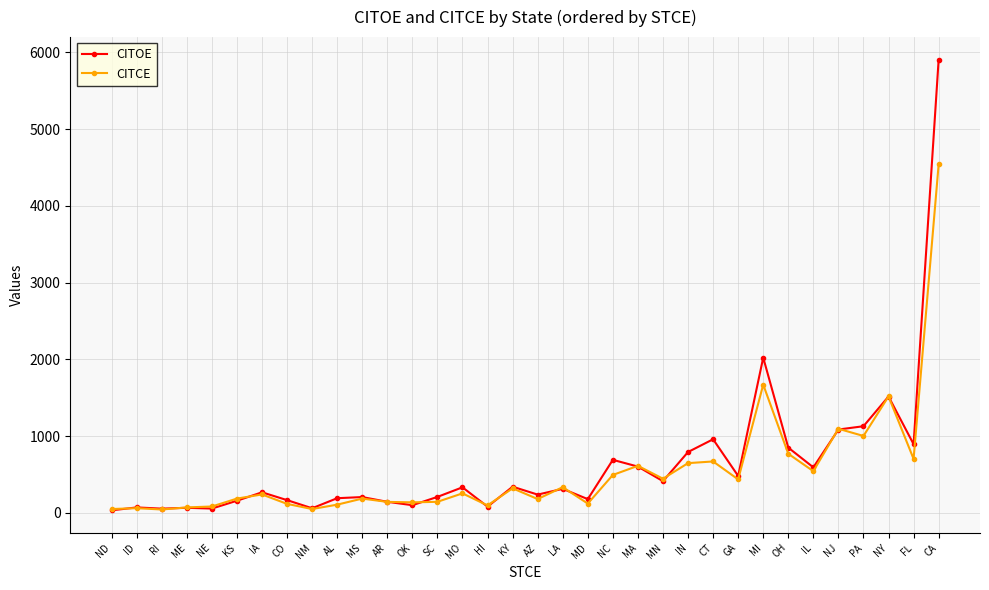

Which category has the highest value across all series?

CA